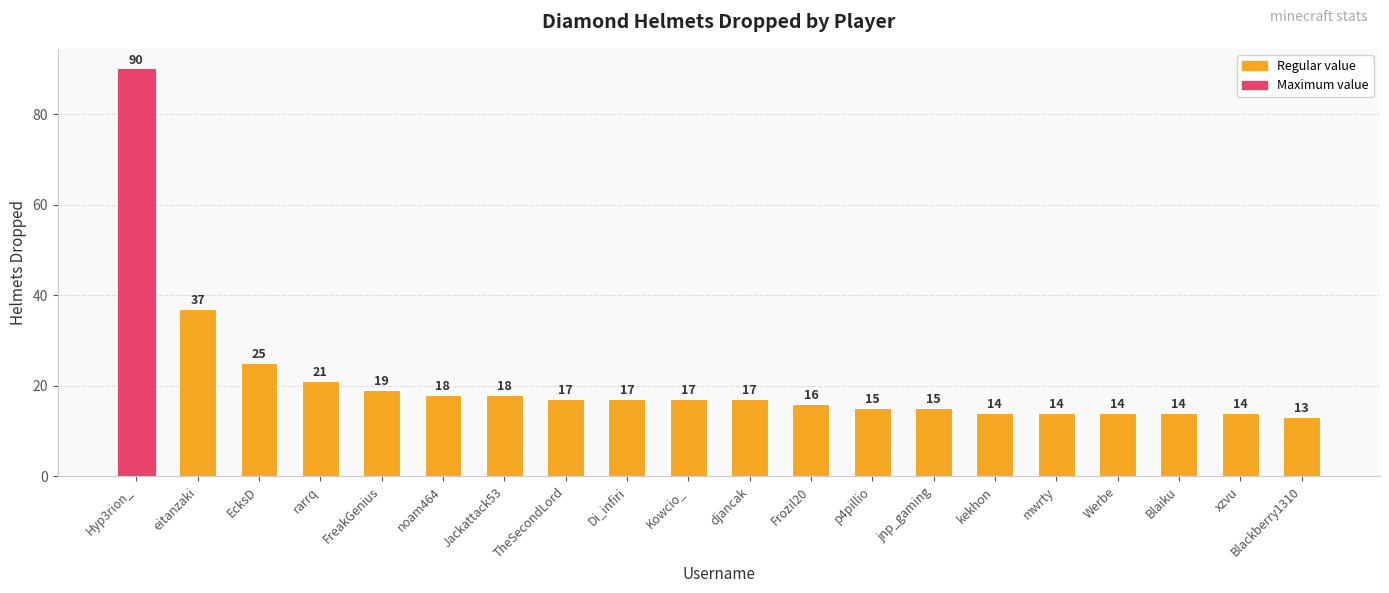

What is the label of the 9th bar from the right?

Frozil20